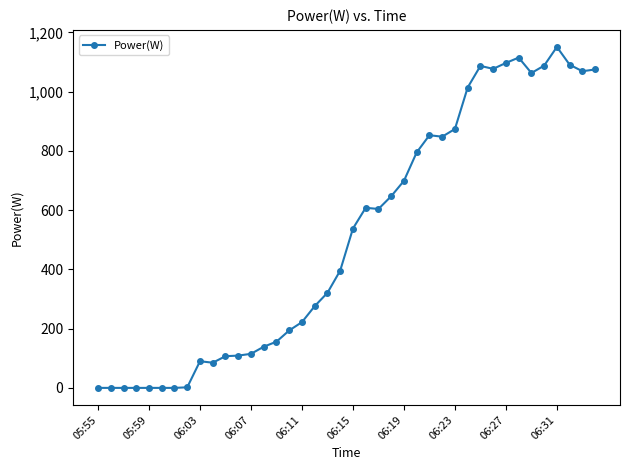

What is the greatest value displayed?

1151